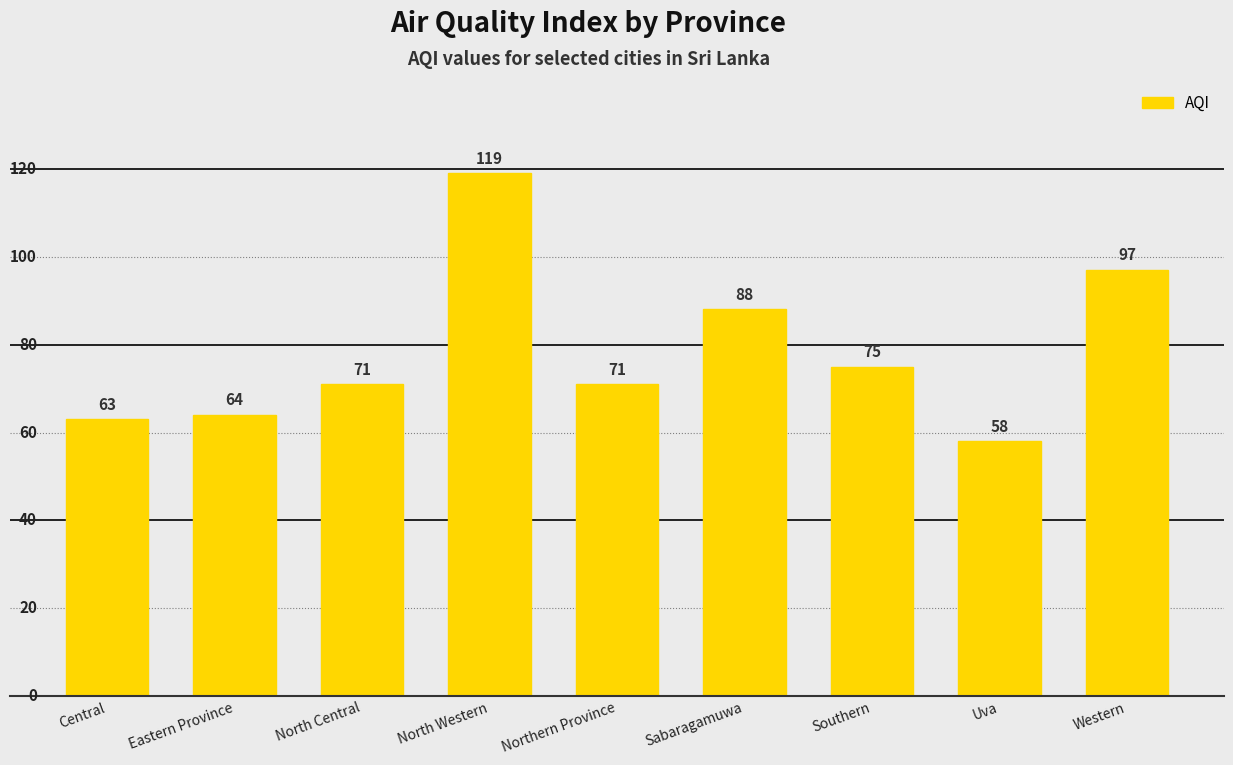

Read the value at Western, to the nearest 10.

100